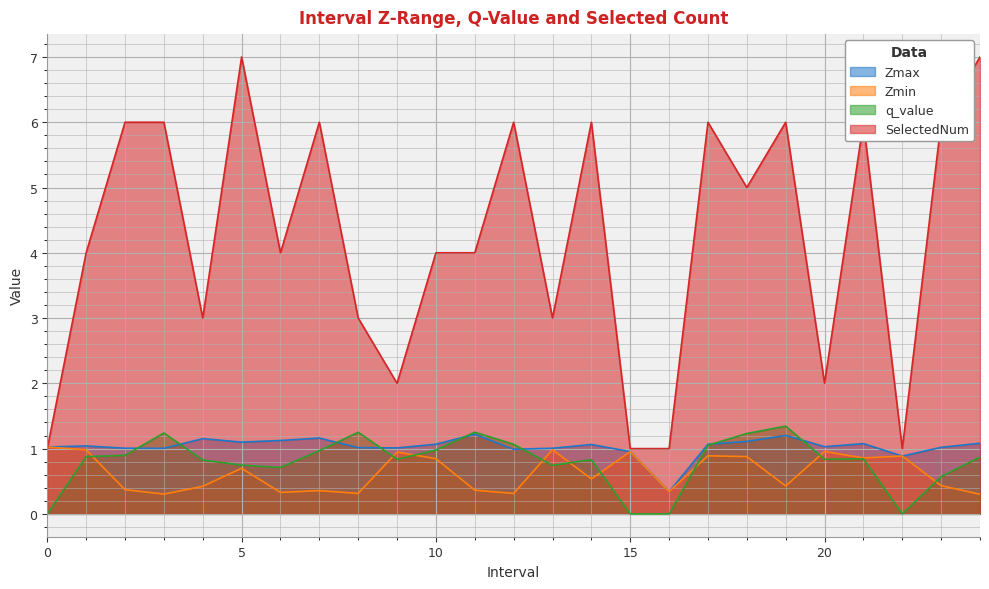

Does the chart display data point markers on the line(s)?

No